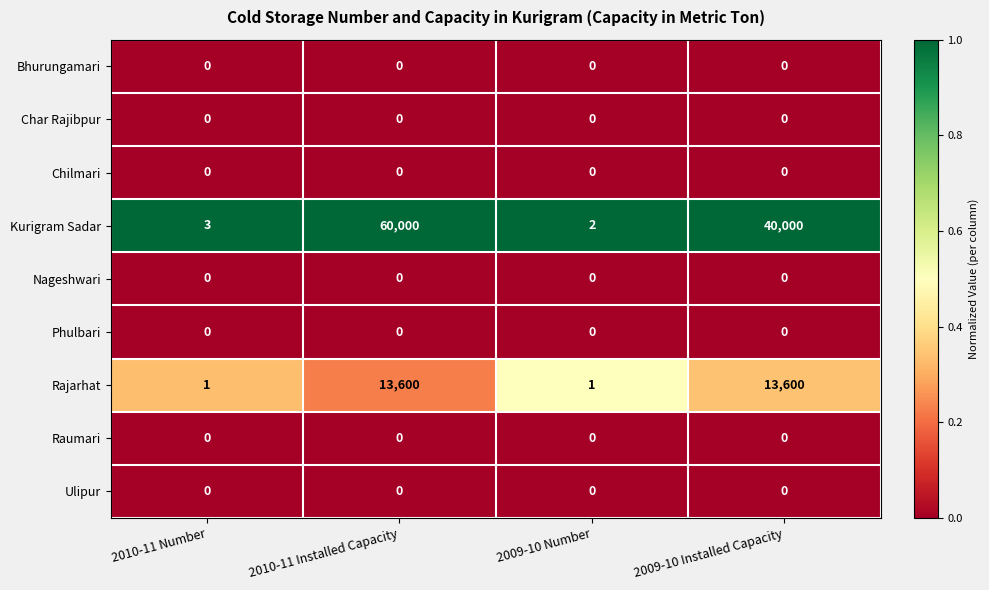

The Rajarhat series shows 13600 at 2010-11 Installed Capacity. True or false?

True